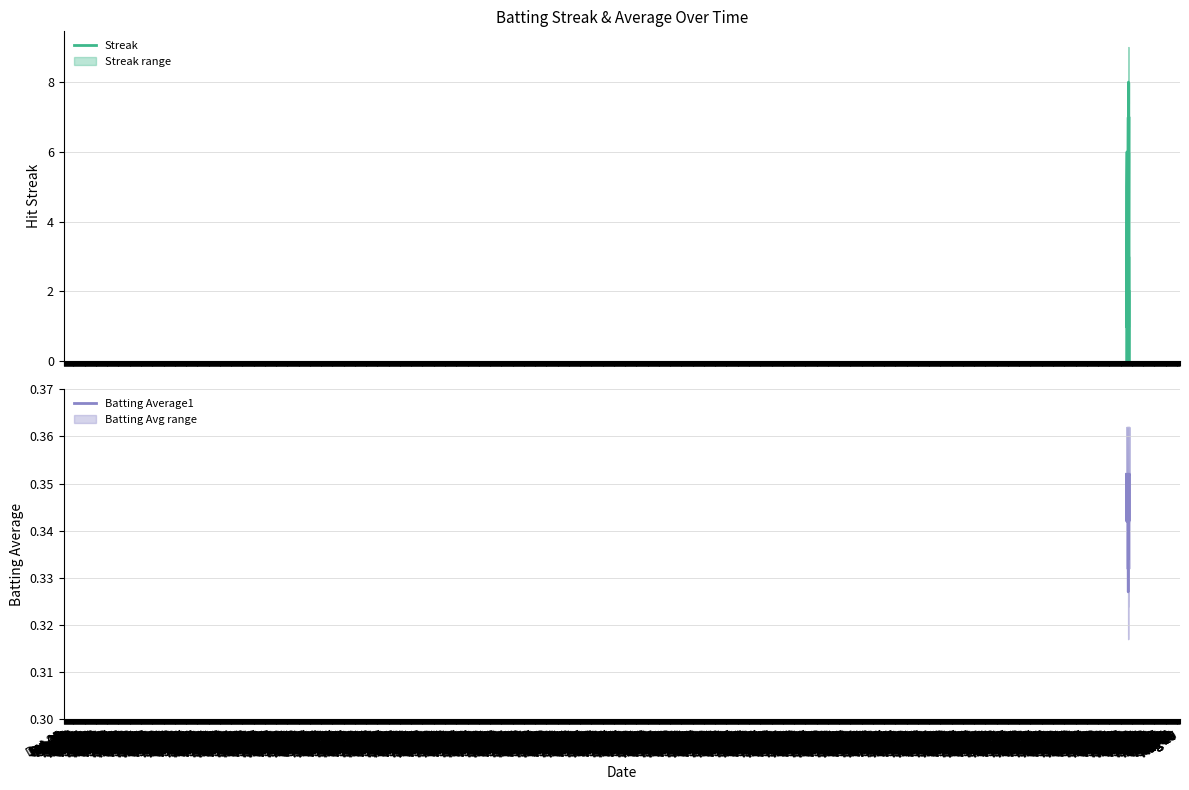

Is the value of Batting Average1 at Mar 11 greater than the value of Streak at May 20?

No